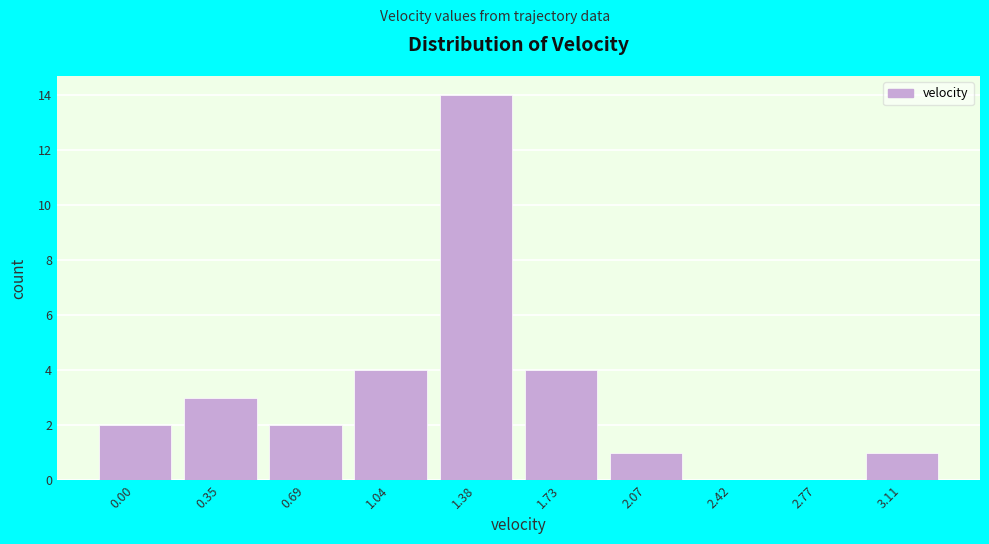

Reading left to right, transcribe all the data shown in this chart.

0.00=2	0.35=3	0.69=2	1.04=4	1.38=14	1.73=4	2.07=1	2.42=0	2.77=0	3.11=1